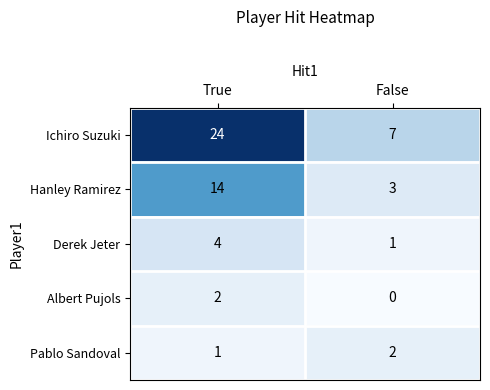

Is it true that Hanley Ramirez equals 14 at True?

True